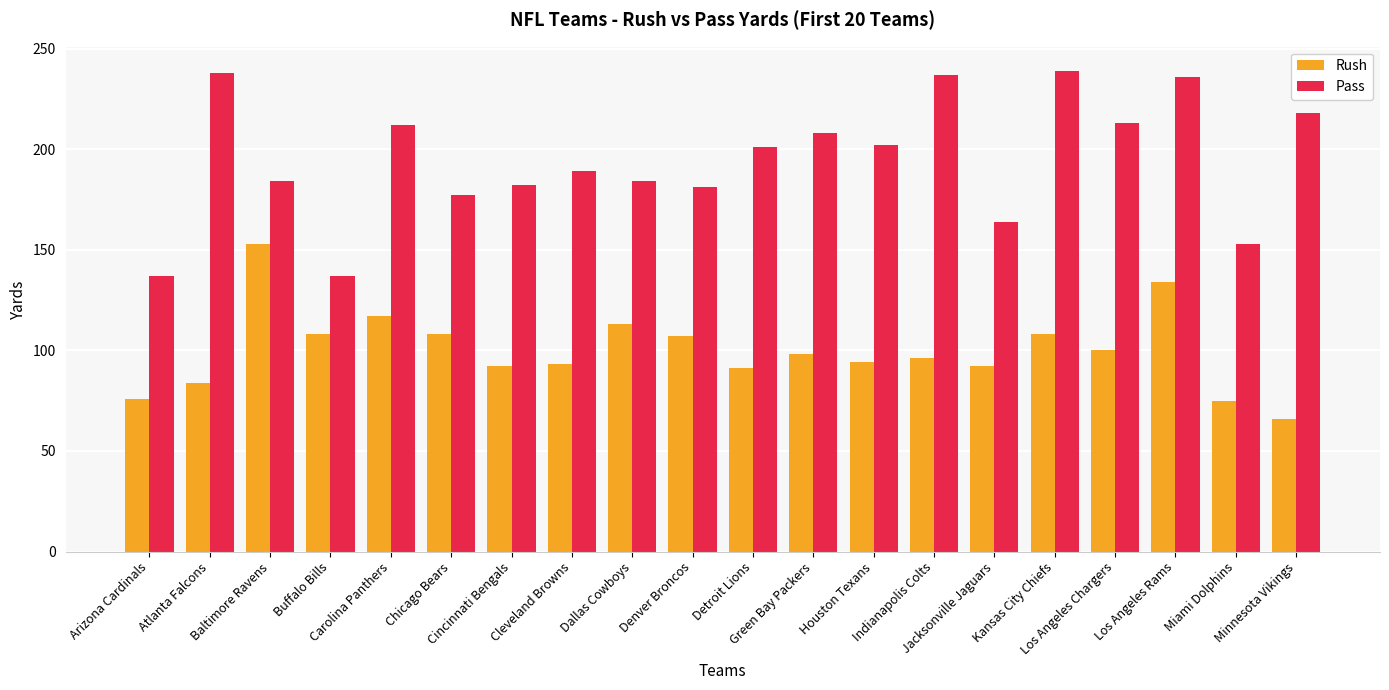

What is the minimum value for Rush?

66